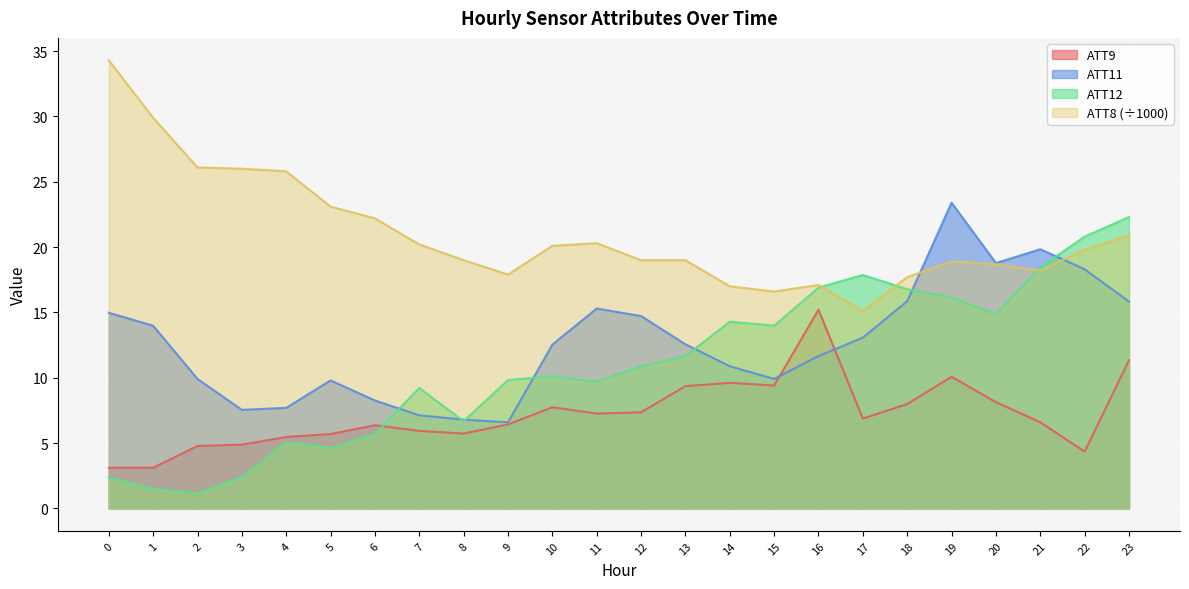

What is the sum of all ATT8 values?

502.9